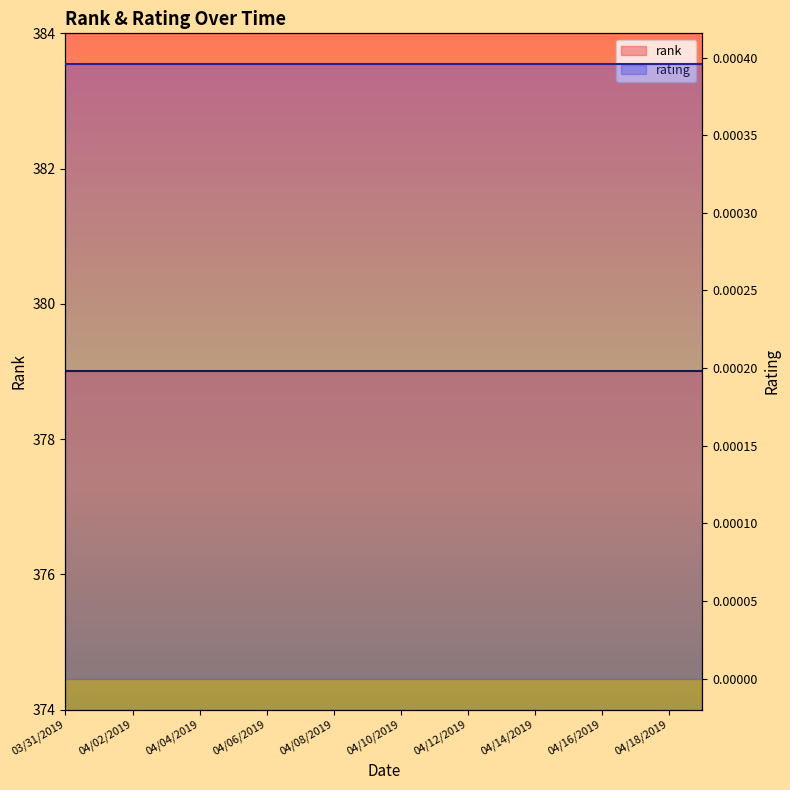

True or false: rank has more than 1 points higher than both neighbors.

False